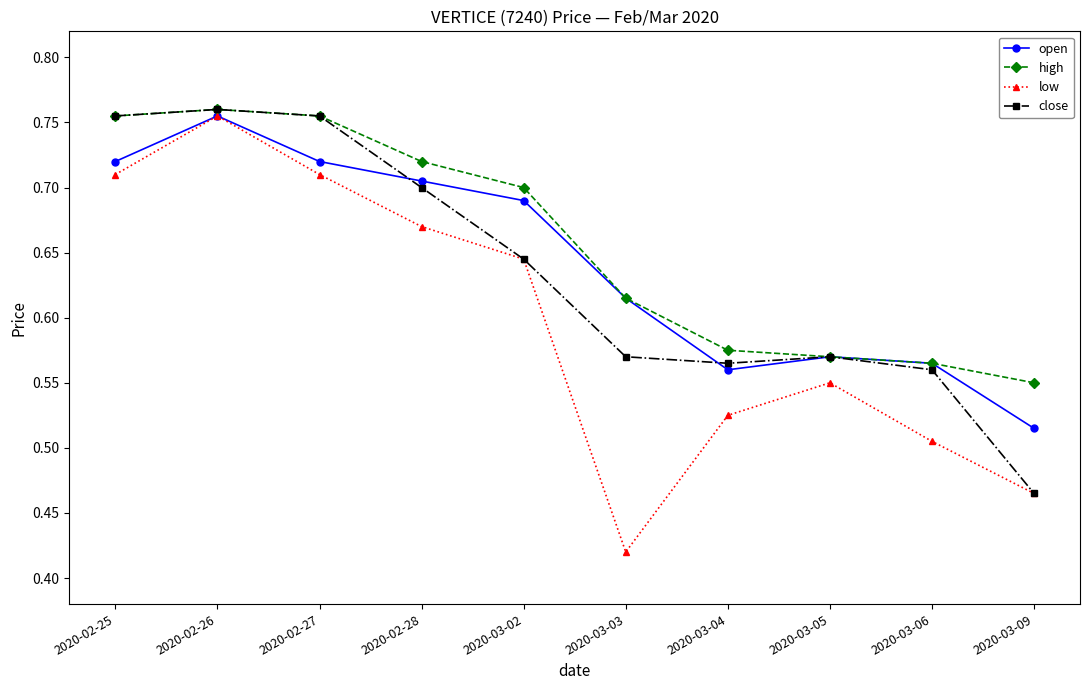

What is the difference between the second highest and second lowest values in the low series?

0.2